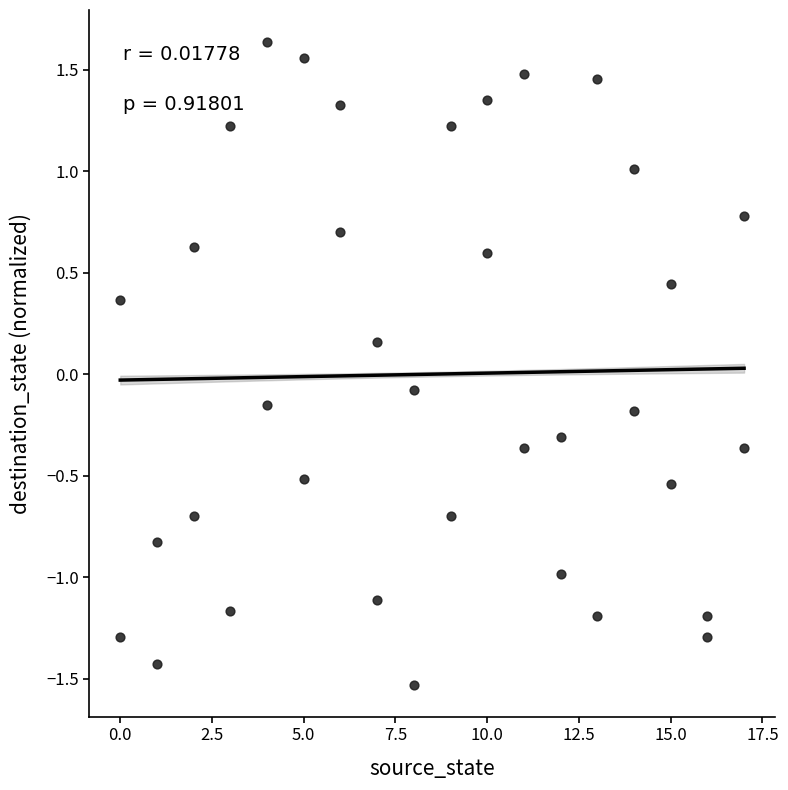

What is the range of X values (max minus min)?

17.0